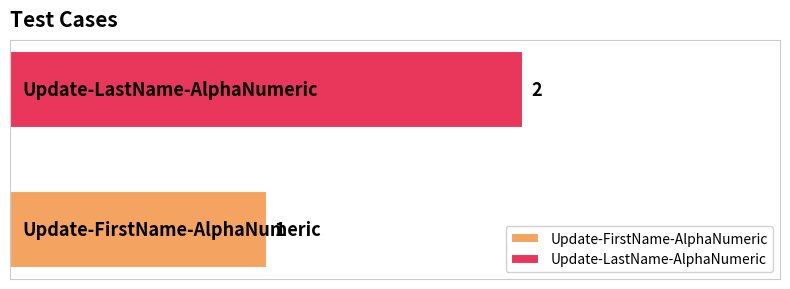

Which series has the largest range (max minus min)?

Update-FirstName-AlphaNumeric